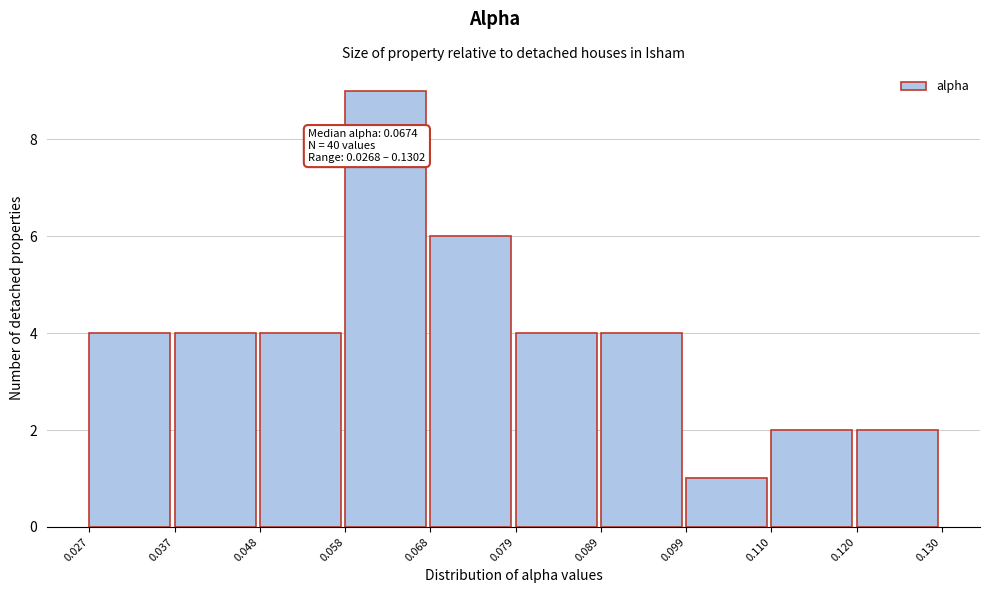

Over which range of the x-axis is the bar tallest?

0.058 to 0.068